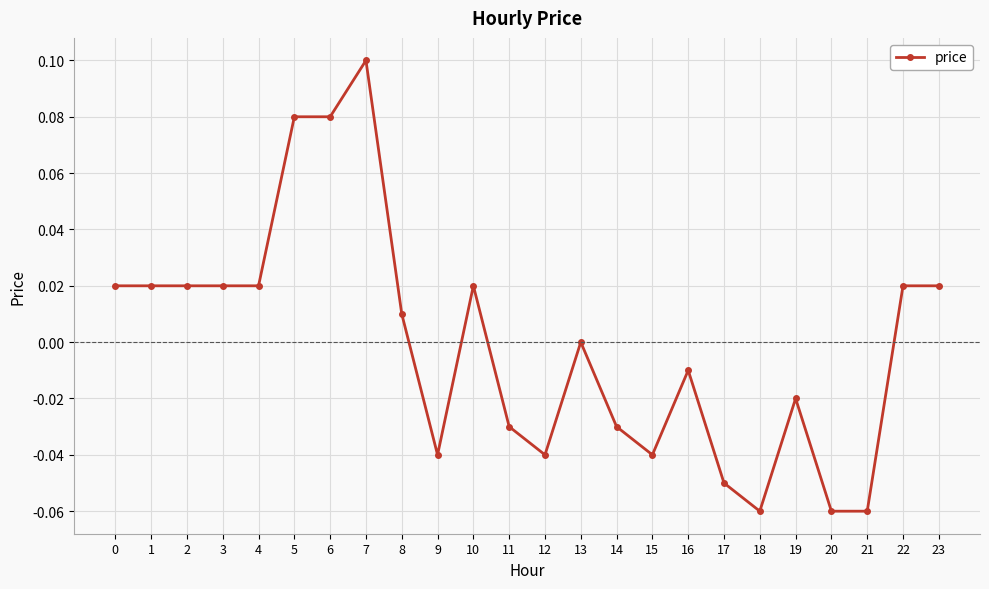

Between 13 and 15, which is larger?

13